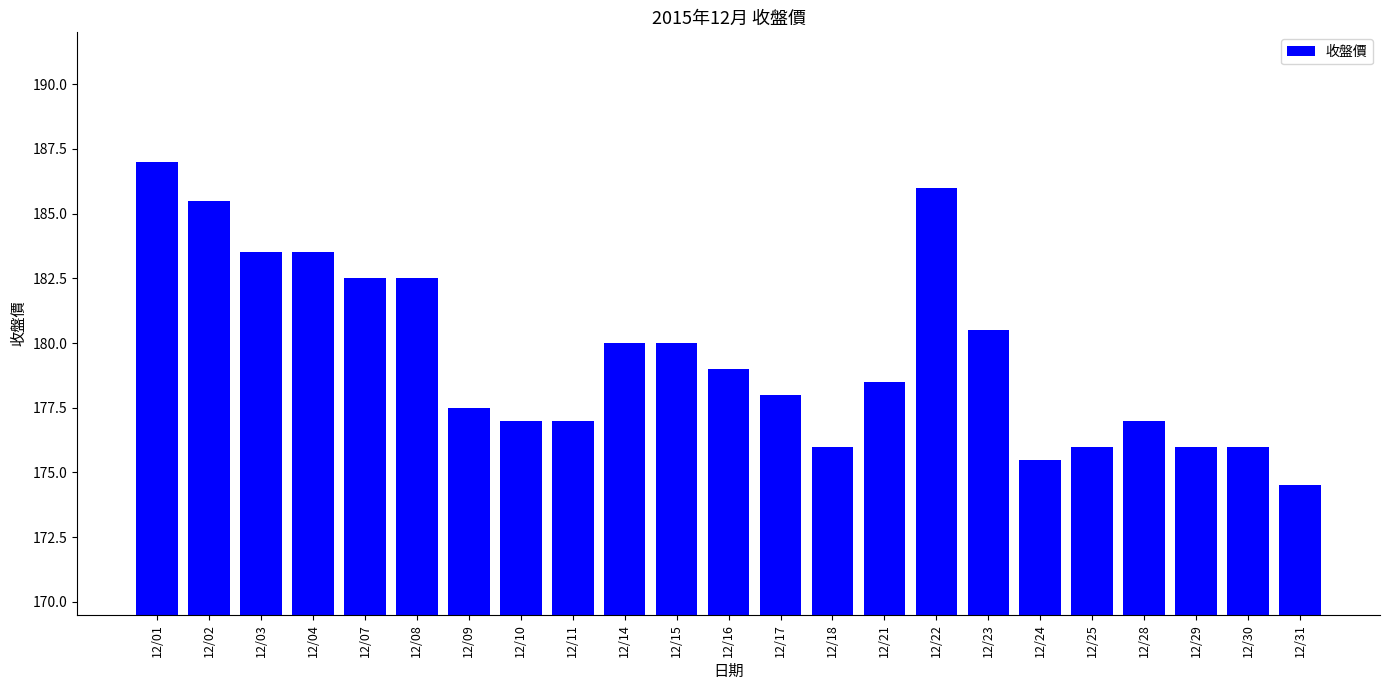

What value does the data have at 12/23?

180.5